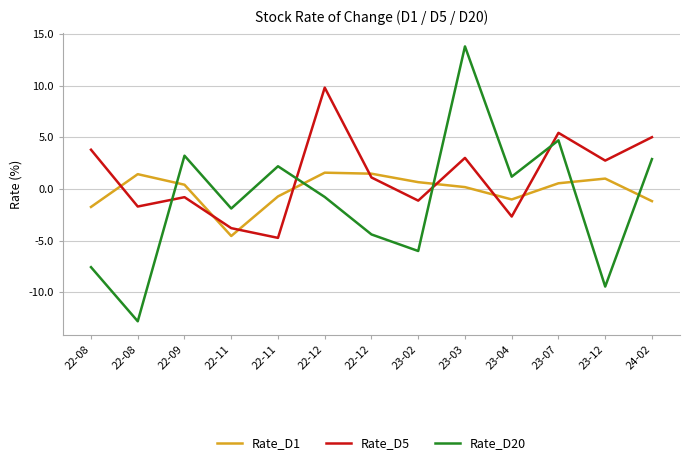

Is the value of Rate_D5 at 24-02 greater than the value of Rate_D20 at 23-04?

Yes